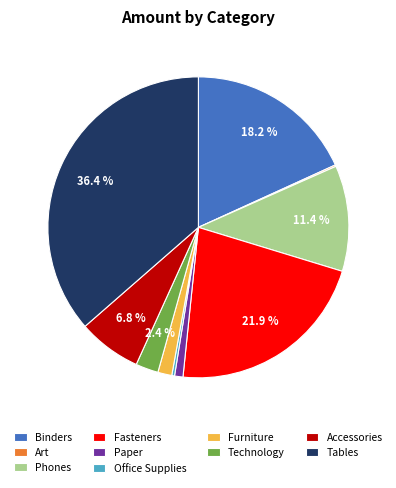

Is there any slice that represents more than half of the pie?

No